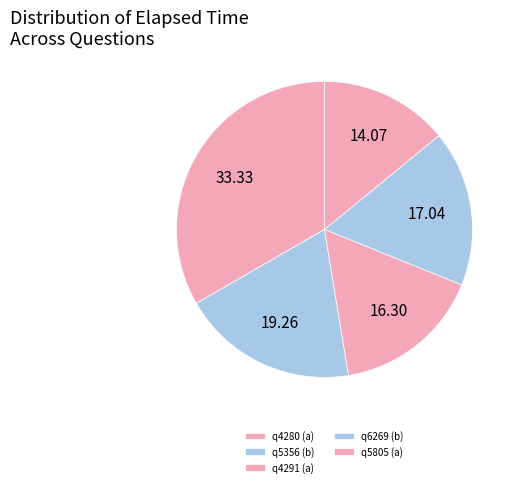

To the nearest percent, what is the difference between the largest and smallest slice percentages?

19%